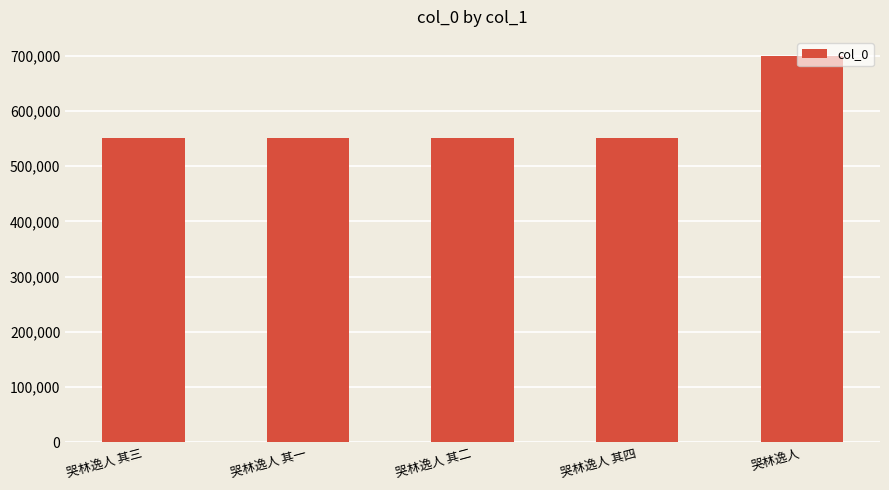

What position from the left is 哭林逸人 其二?

3